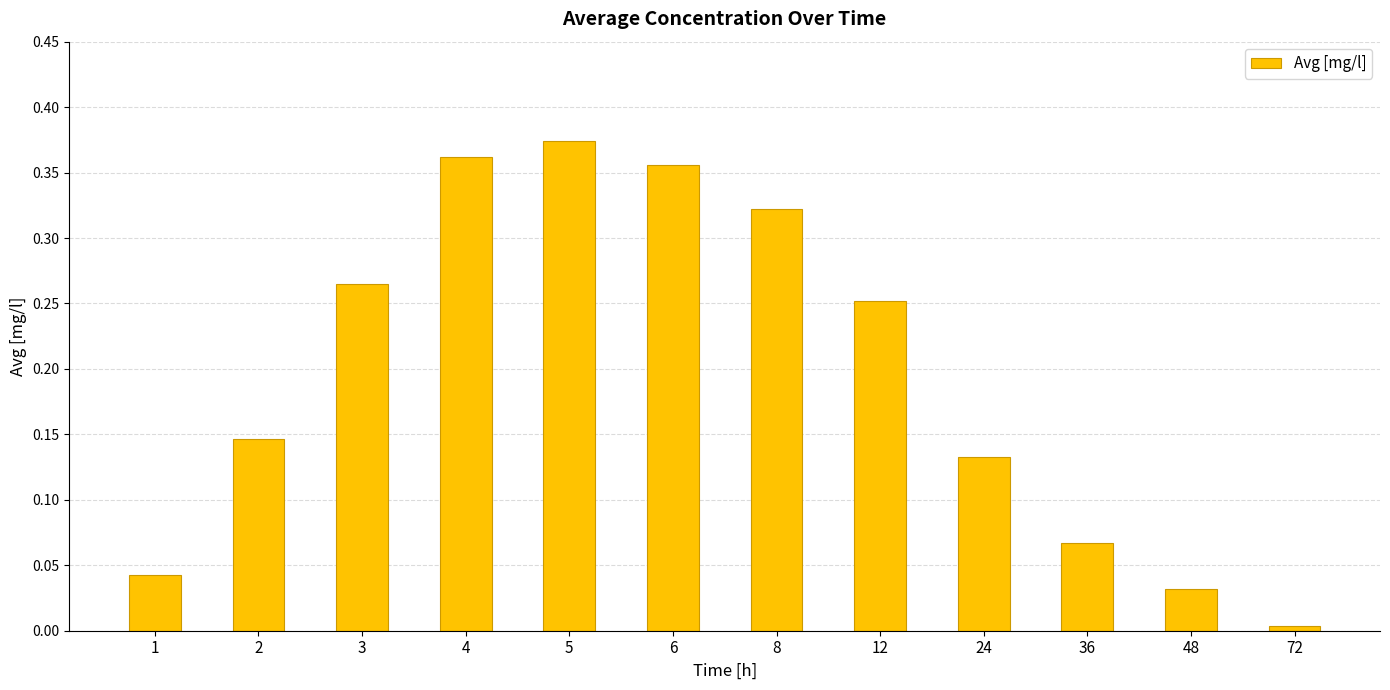

Which label corresponds to the largest value in the chart?

5